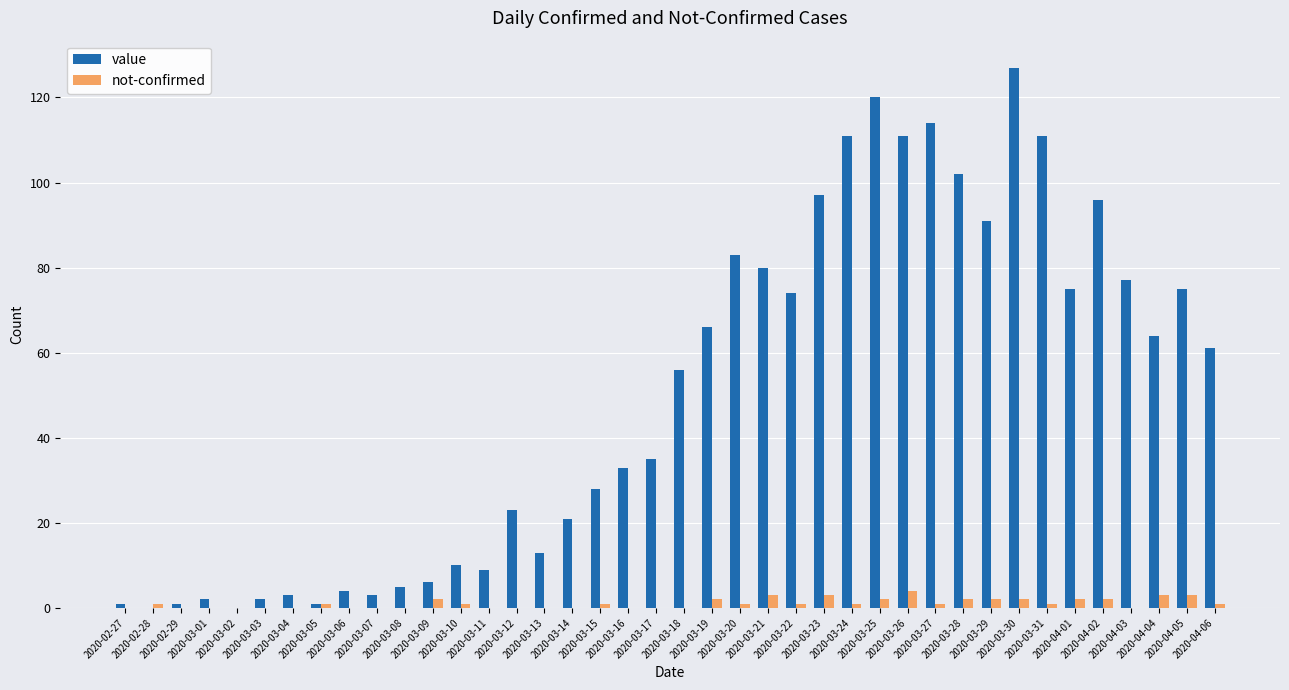

What is the sum of all value values?

1991